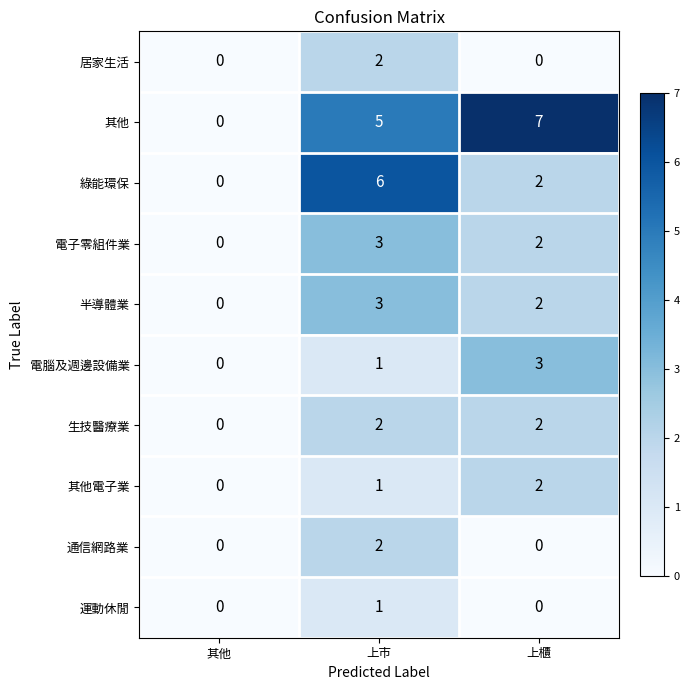

What is the greatest value displayed?

7